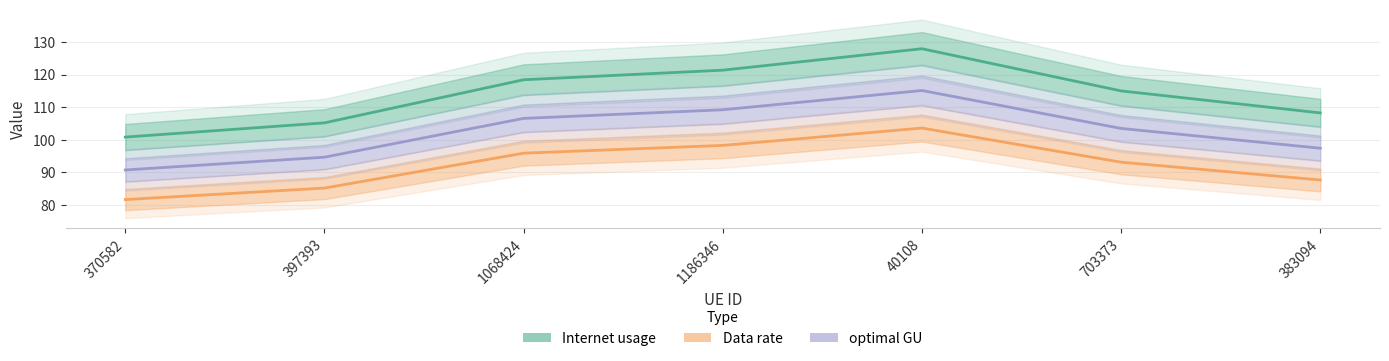

Reading left to right, transcribe all the data shown in this chart.

Internet usage: 100.8	105.2	118.4	121.4	128.0	115.0	108.2
Data rate: 81.6	85.2	95.9	98.3	103.6	93.1	87.6
optimal GU: 90.7	94.6	106.6	109.2	115.1	103.5	97.4